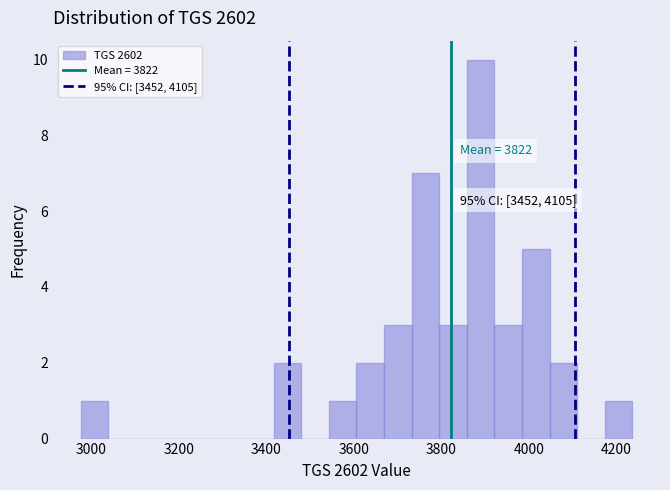

Read against the x-axis, roughly where is the centre of the tallest bar?

3880